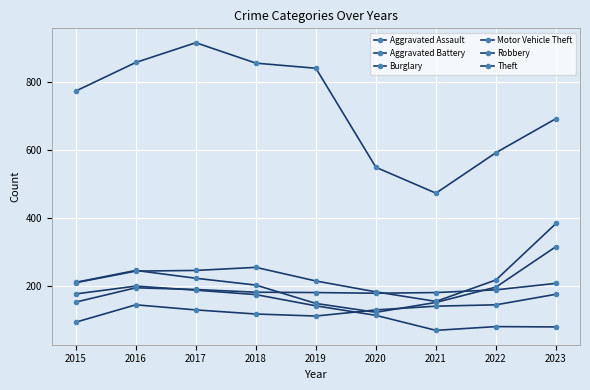

What is the smallest value displayed?

71